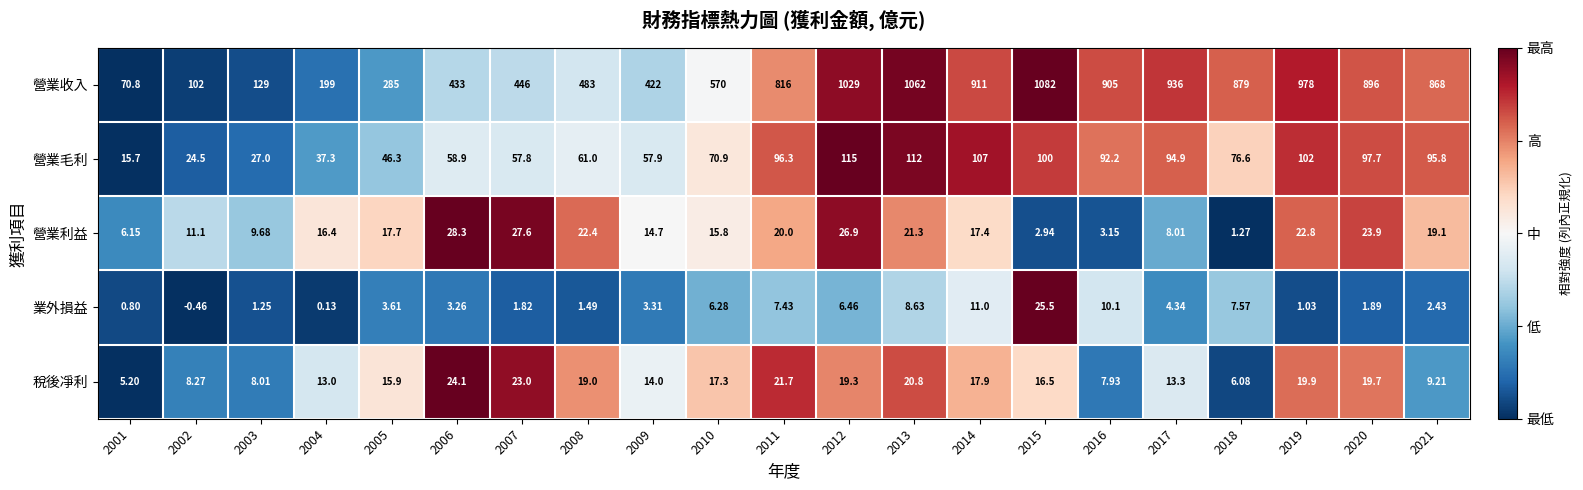

Which series has the largest total across all categories?

營業收入